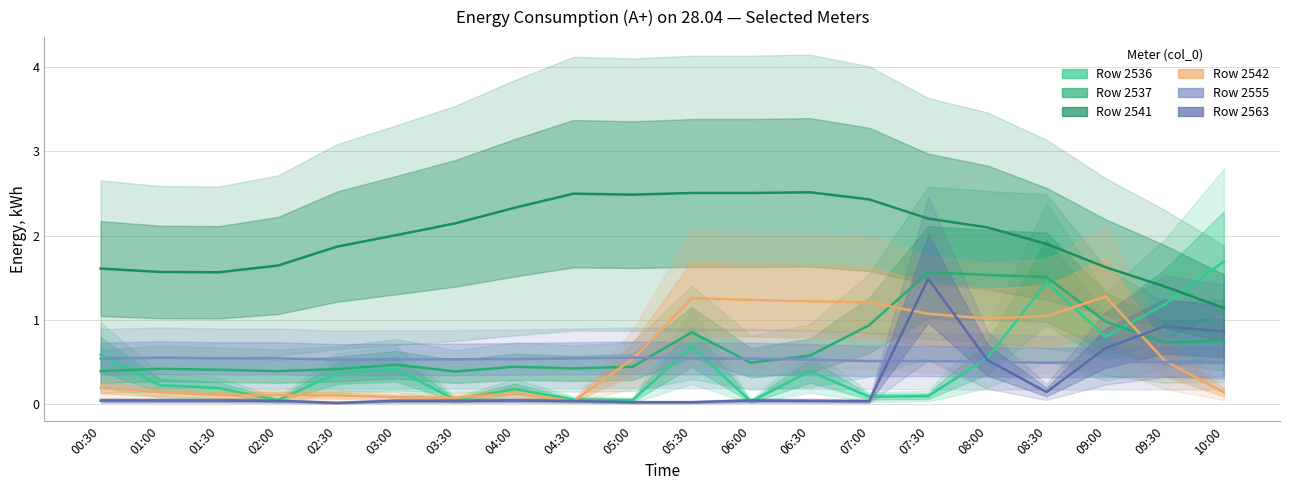

True or false: Row 2555 and Row 2536 intersect in this chart.

True